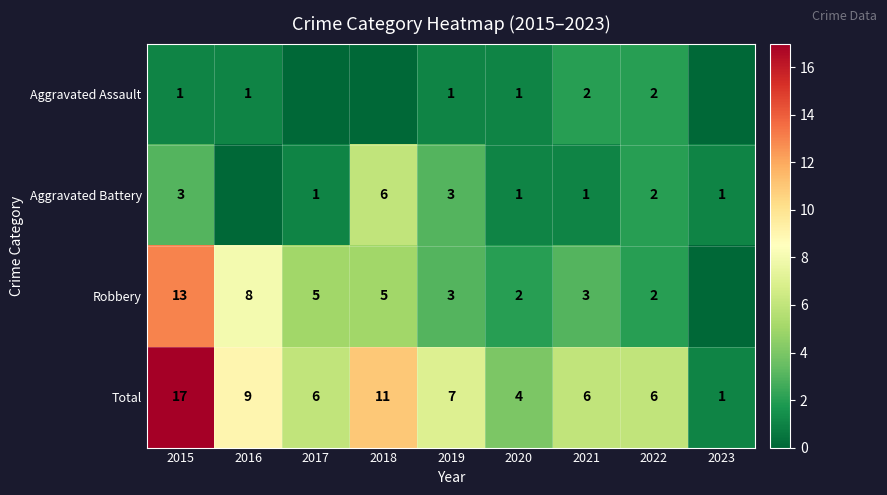

The Robbery series shows 3 at 2021. True or false?

True